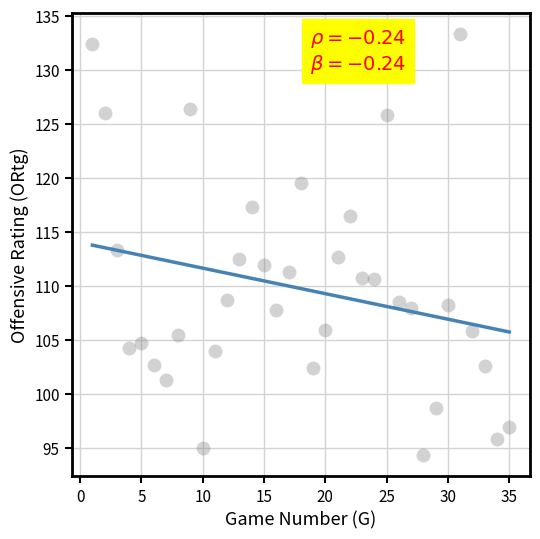

What is the range of X values (max minus min)?

34.0